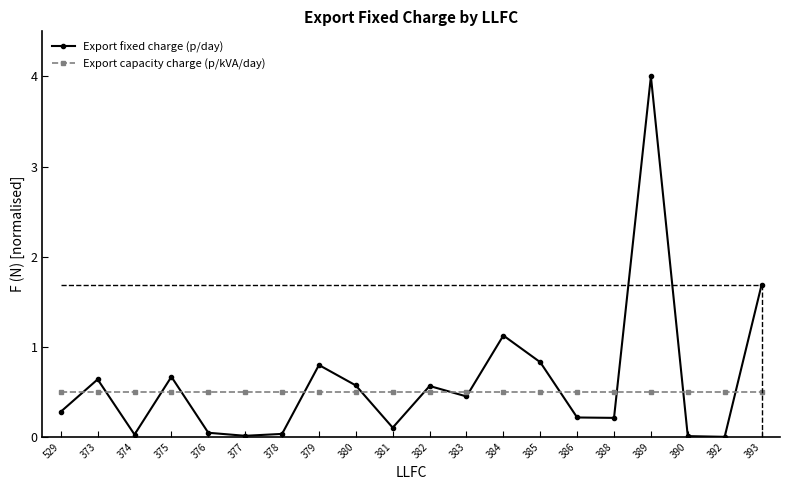

What is the average value of the Export capacity charge (p/kVA/day) series?

0.5